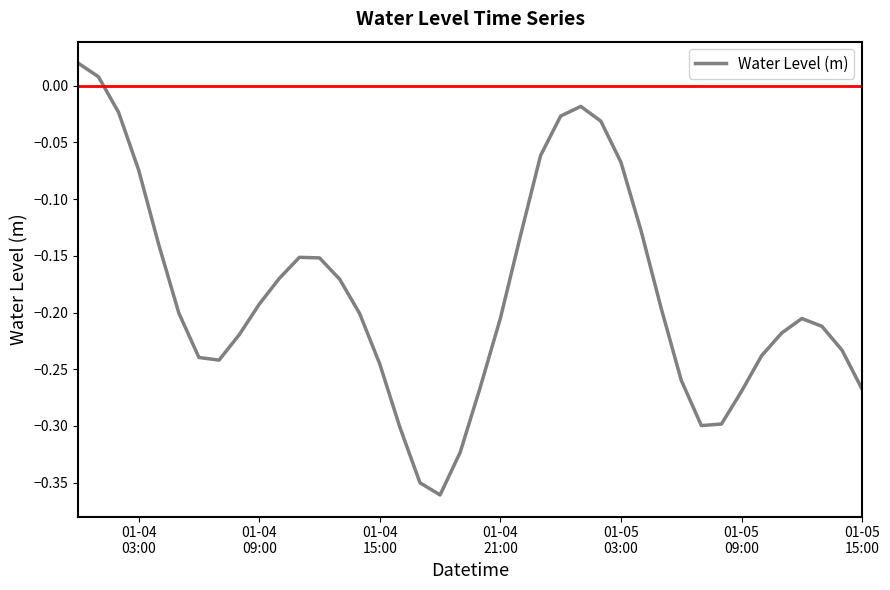

What is the difference between the maximum and minimum values?

0.4